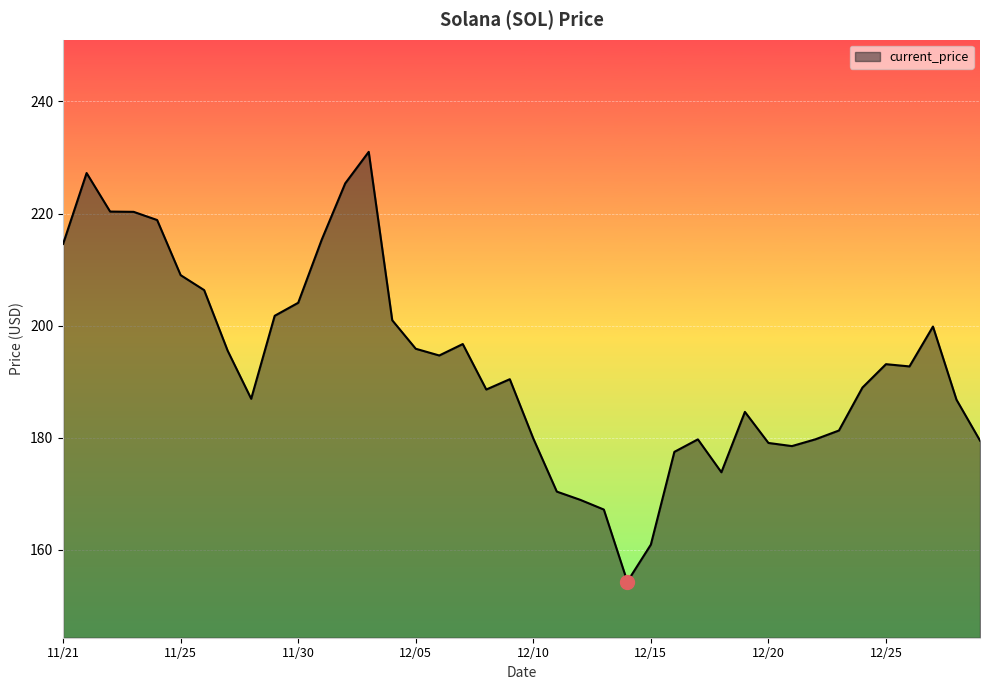

What is the greatest value displayed?

231.0